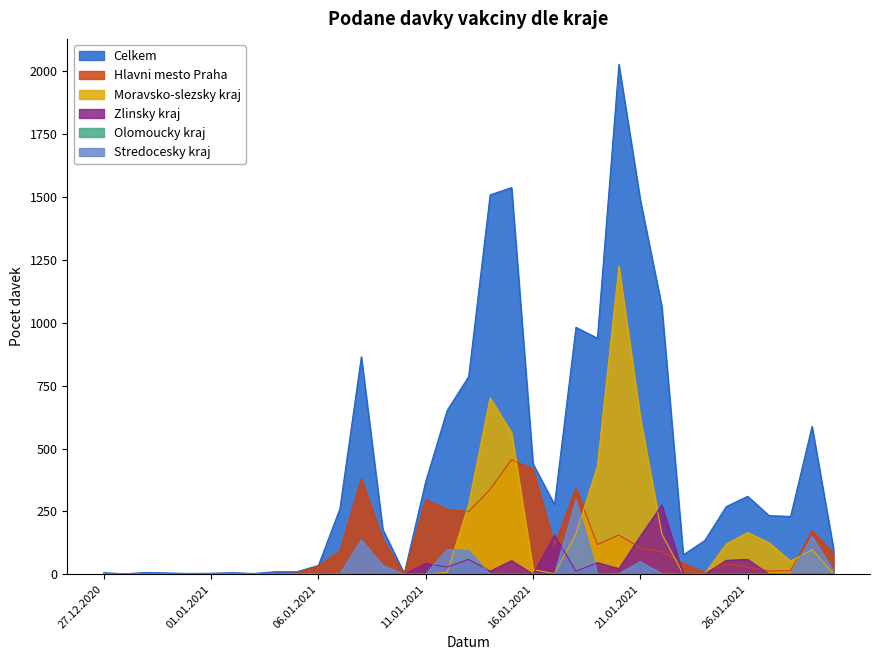

How many values in the Stredocesky kraj series are below 1?

17